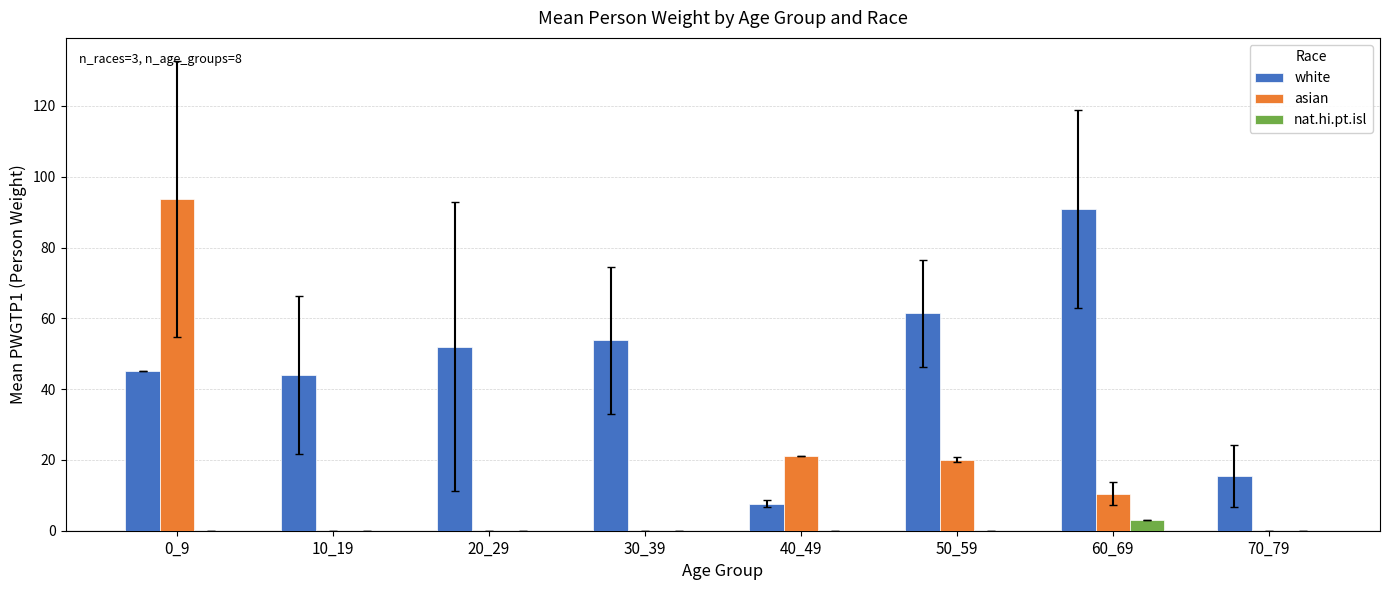

Is it true that asian equals 10.5 at 60_69?

True